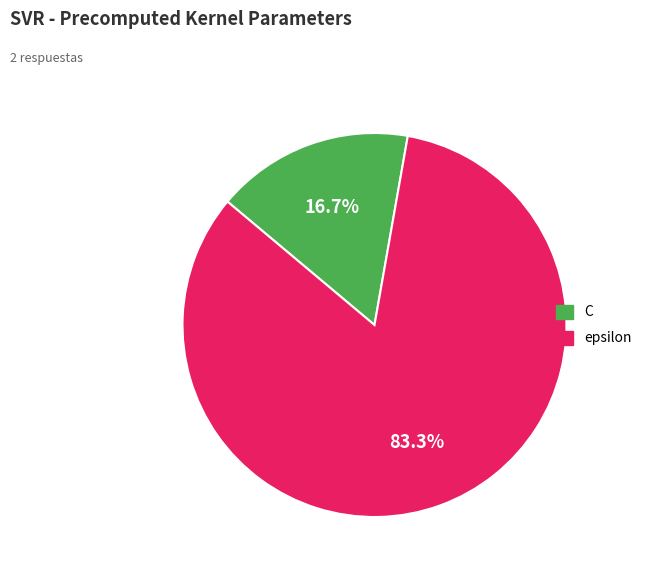

Does epsilon represent more than half of the total?

Yes